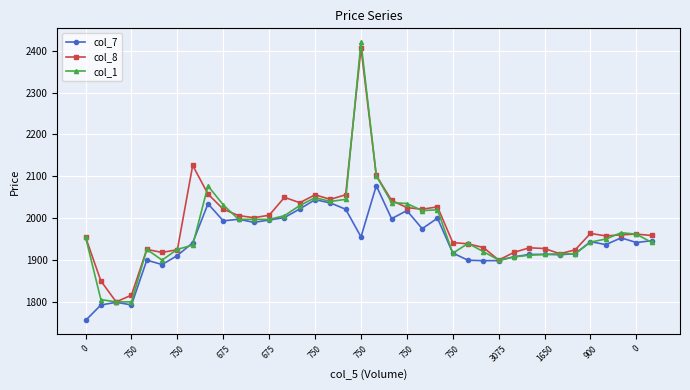

True or false: col_1 has more than 0 interior local peaks.

True